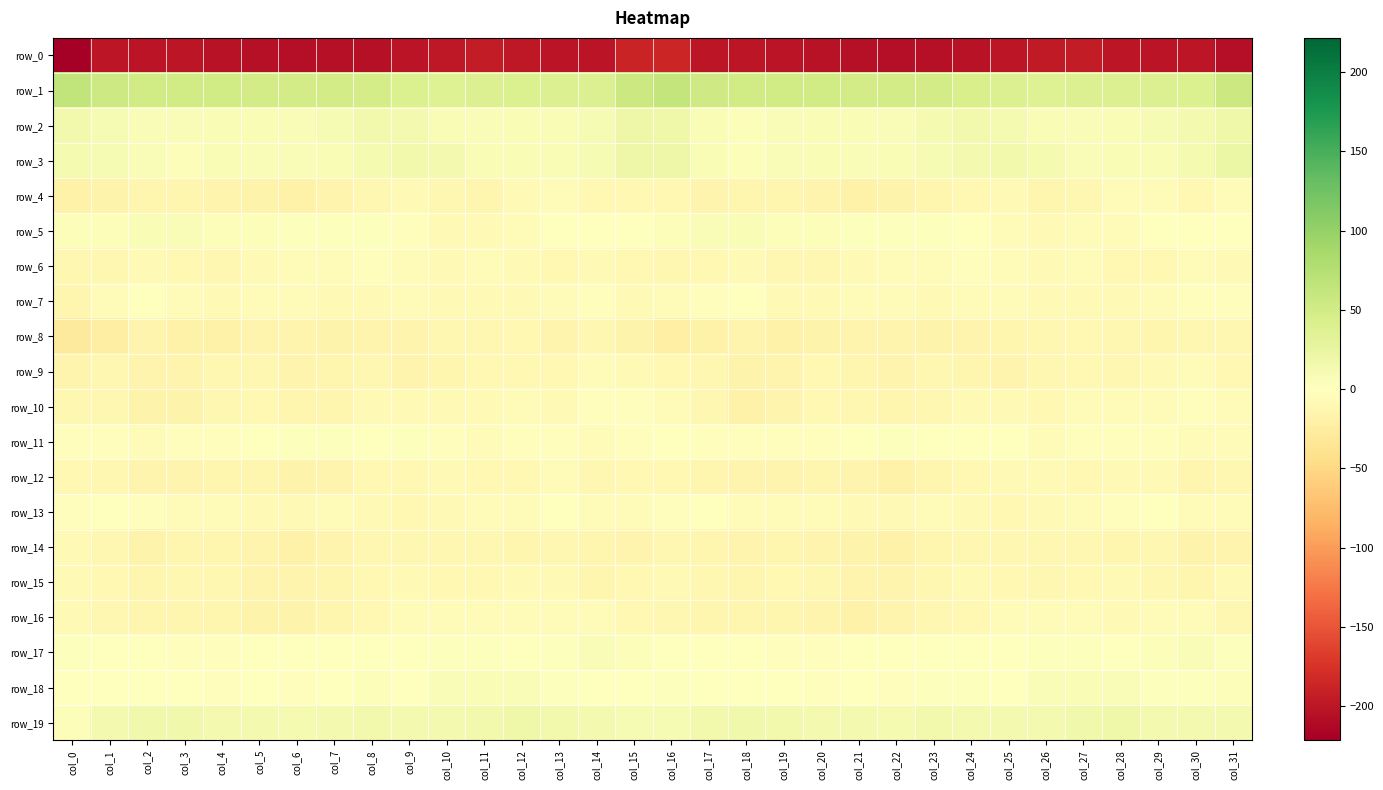

Read the row_14 value at col_18.

-15.4